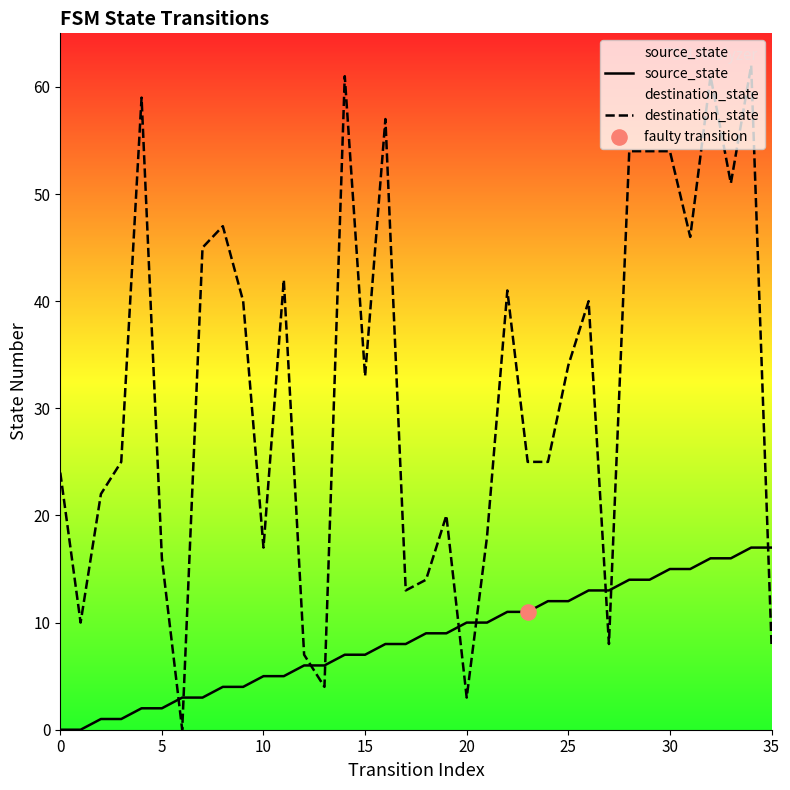

What is the total value across all series at 30?

69